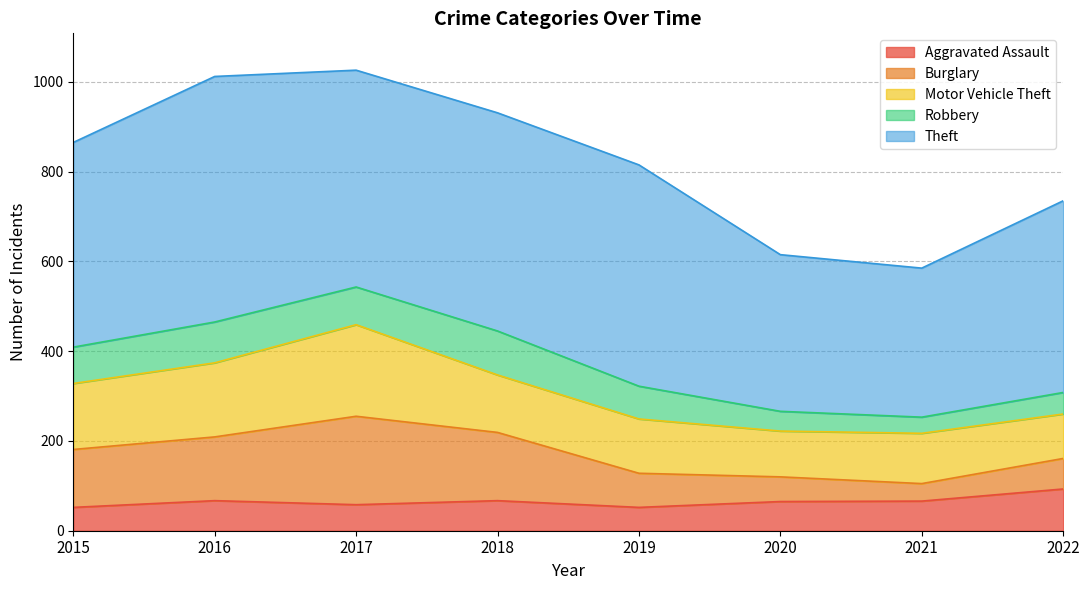

Rank the series at 2015 from lowest to highest value.

Aggravated Assault, Robbery, Burglary, Motor Vehicle Theft, Theft